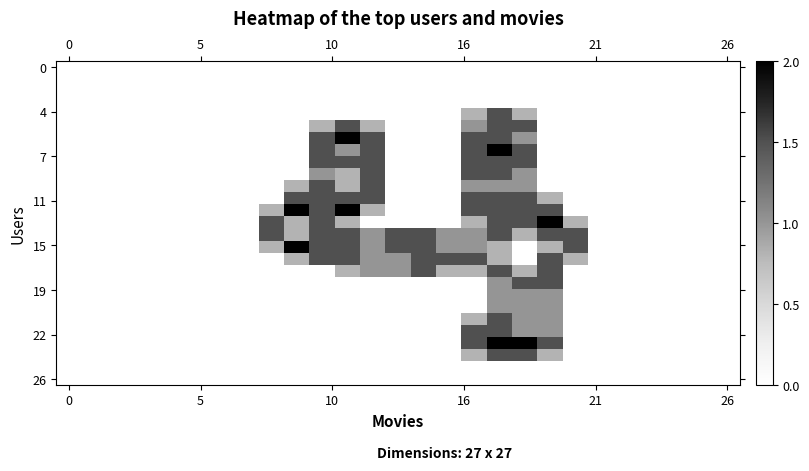

At how many categories does at least one series exceed 1?

13